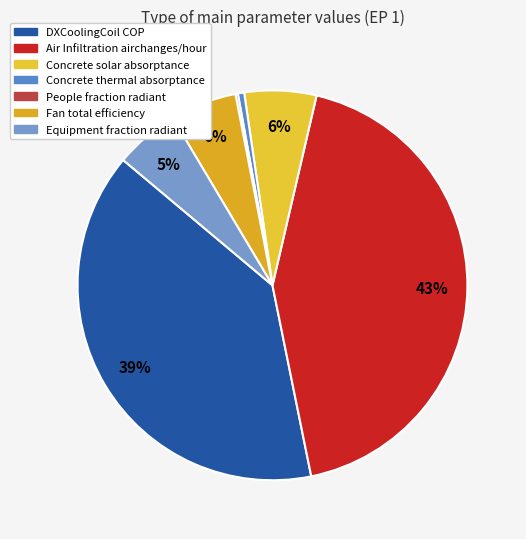

To the nearest percent, what is the combined percentage of Concrete solar absorptance and Air Infiltration airchanges/hour?

49%